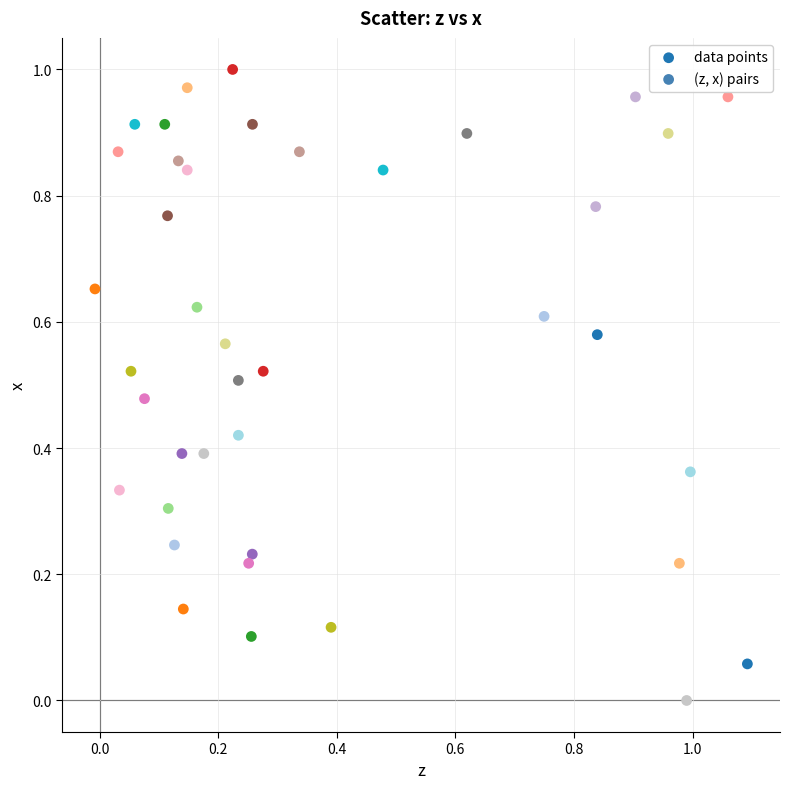

What is the range of X values (max minus min)?

1.1